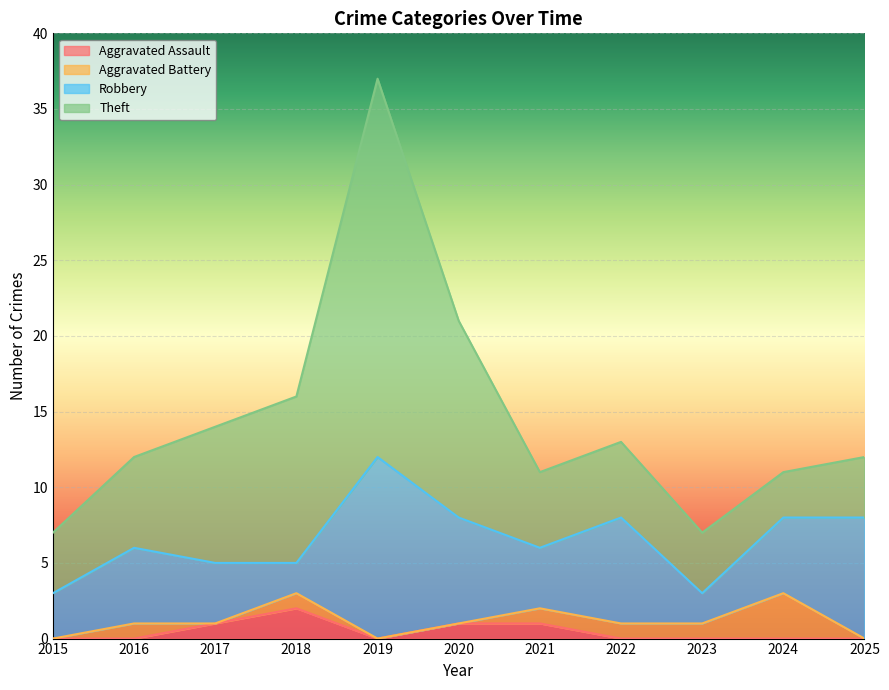

True or false: Aggravated Battery and Theft intersect in this chart.

False